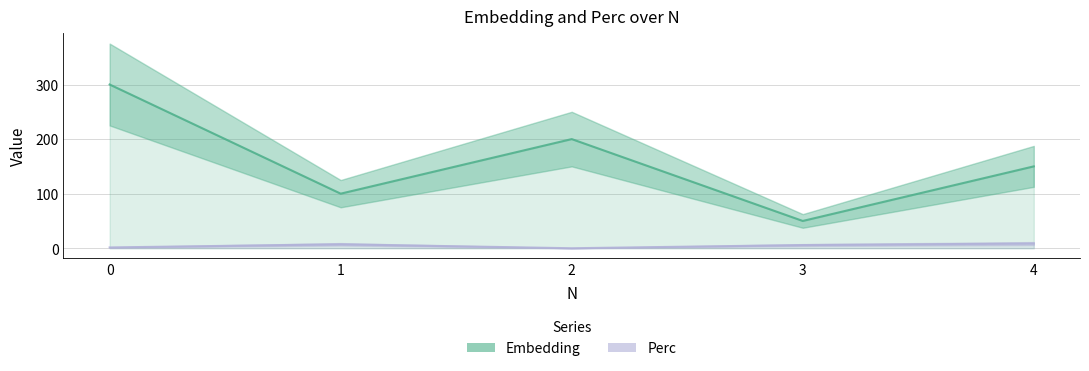

True or false: Embedding has a value of 356.8 at 2.

False